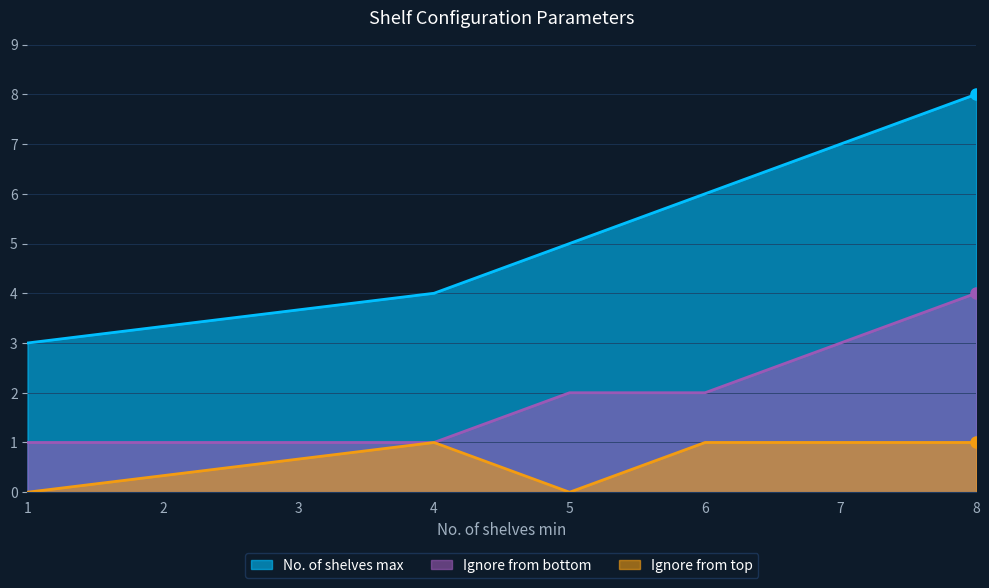

Rank the series by their maximum value, from highest to lowest.

No. of shelves max, Ignore from bottom, Ignore from top